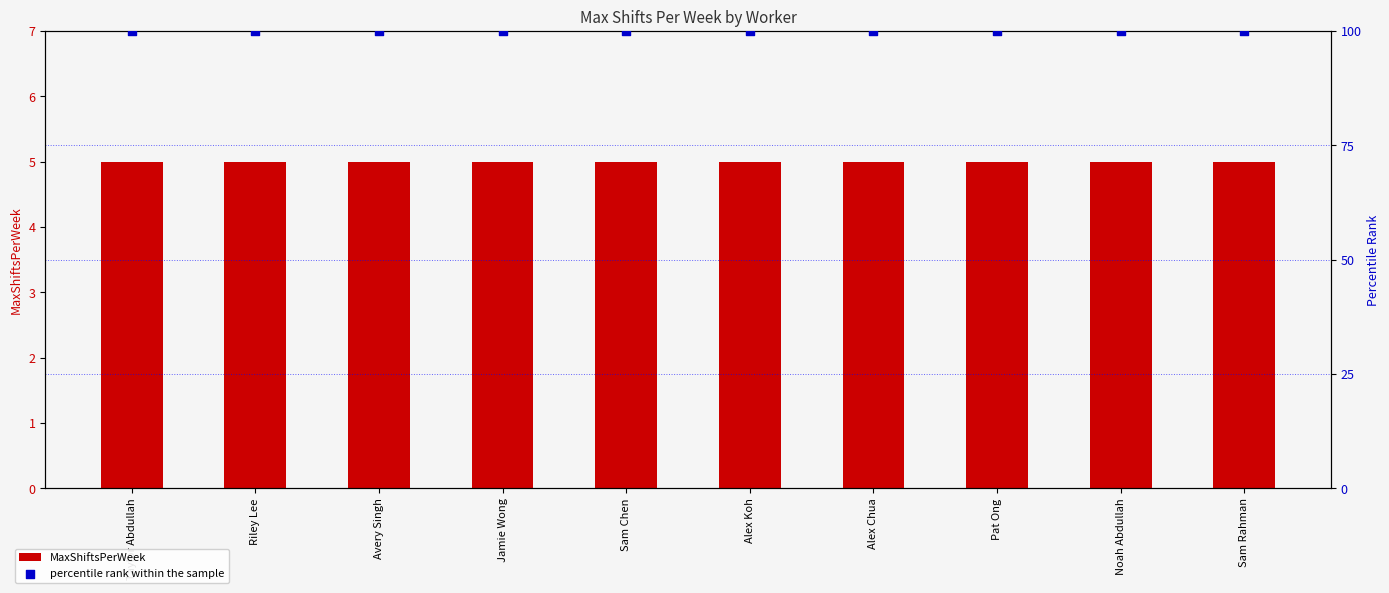

At how many categories does at least one series exceed 89?

10